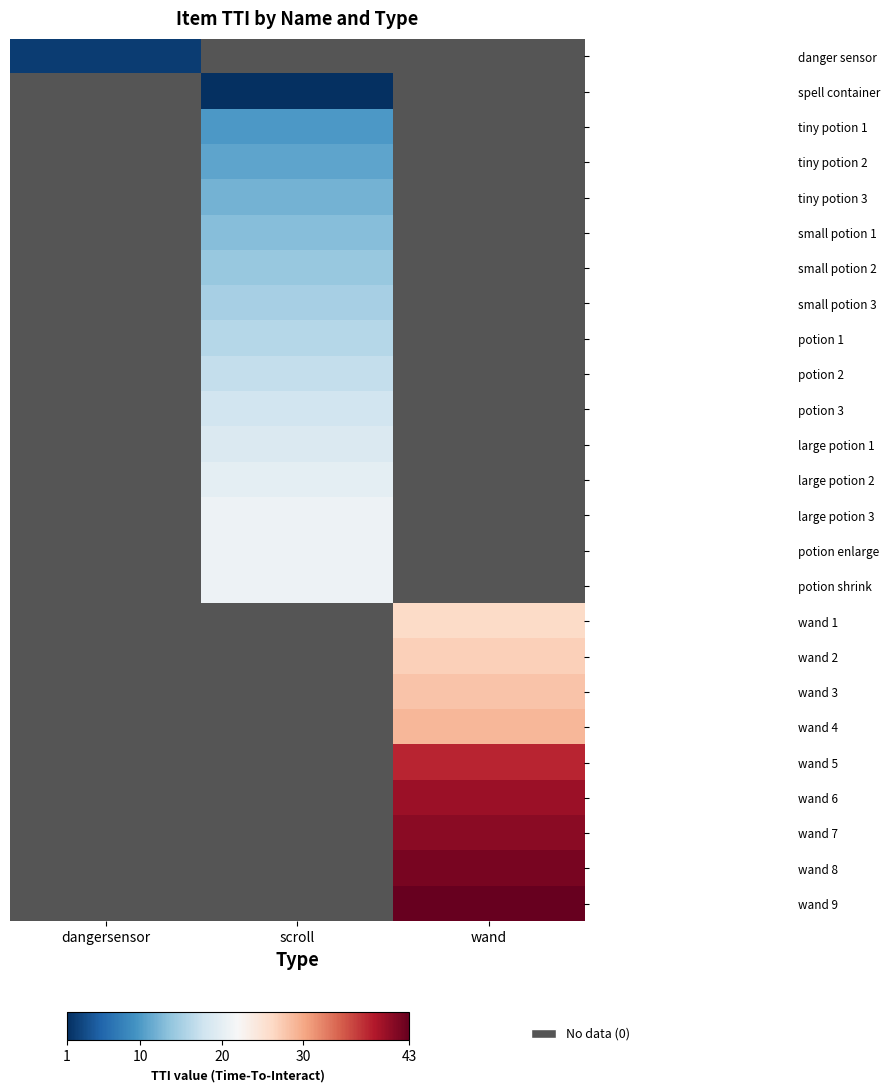

Reading left to right, what are all the values shown in this chart?

danger sensor: dangersensor=2	scroll=0	wand=0
spell container: dangersensor=0	scroll=1	wand=0
tiny potion 1: dangersensor=0	scroll=10	wand=0
tiny potion 2: dangersensor=0	scroll=11	wand=0
tiny potion 3: dangersensor=0	scroll=12	wand=0
small potion 1: dangersensor=0	scroll=13	wand=0
small potion 2: dangersensor=0	scroll=14	wand=0
small potion 3: dangersensor=0	scroll=15	wand=0
potion 1: dangersensor=0	scroll=16	wand=0
potion 2: dangersensor=0	scroll=17	wand=0
potion 3: dangersensor=0	scroll=18	wand=0
large potion 1: dangersensor=0	scroll=19	wand=0
large potion 2: dangersensor=0	scroll=20	wand=0
large potion 3: dangersensor=0	scroll=21	wand=0
potion enlarge: dangersensor=0	scroll=21	wand=0
potion shrink: dangersensor=0	scroll=21	wand=0
wand 1: dangersensor=0	scroll=0	wand=26
wand 2: dangersensor=0	scroll=0	wand=27
wand 3: dangersensor=0	scroll=0	wand=28
wand 4: dangersensor=0	scroll=0	wand=29
wand 5: dangersensor=0	scroll=0	wand=38
wand 6: dangersensor=0	scroll=0	wand=40
wand 7: dangersensor=0	scroll=0	wand=41
wand 8: dangersensor=0	scroll=0	wand=42
wand 9: dangersensor=0	scroll=0	wand=43